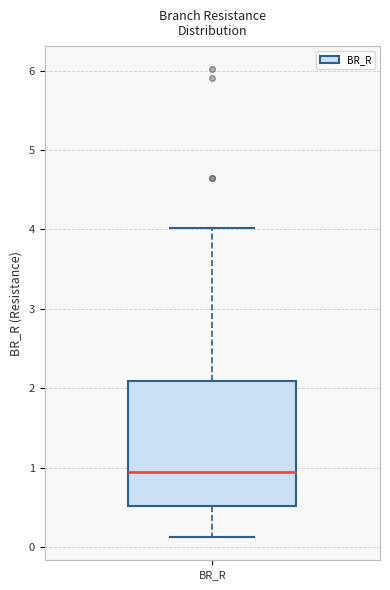

Transcribe this box plot: give where the median line is, the range the box spans, and where the two whiskers end, as read against the y-axis. The values are not printed on the chart, so give them approximately, as read against the axis.

median 1.0, box 0.5 to 2.1, whiskers 0.1 to 4.0